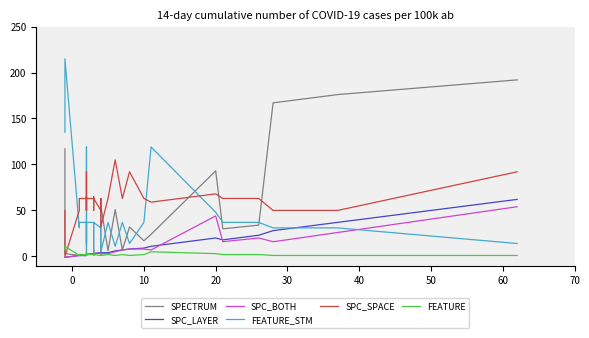

How many interior local valleys does the SPC_SPACE series have?

7